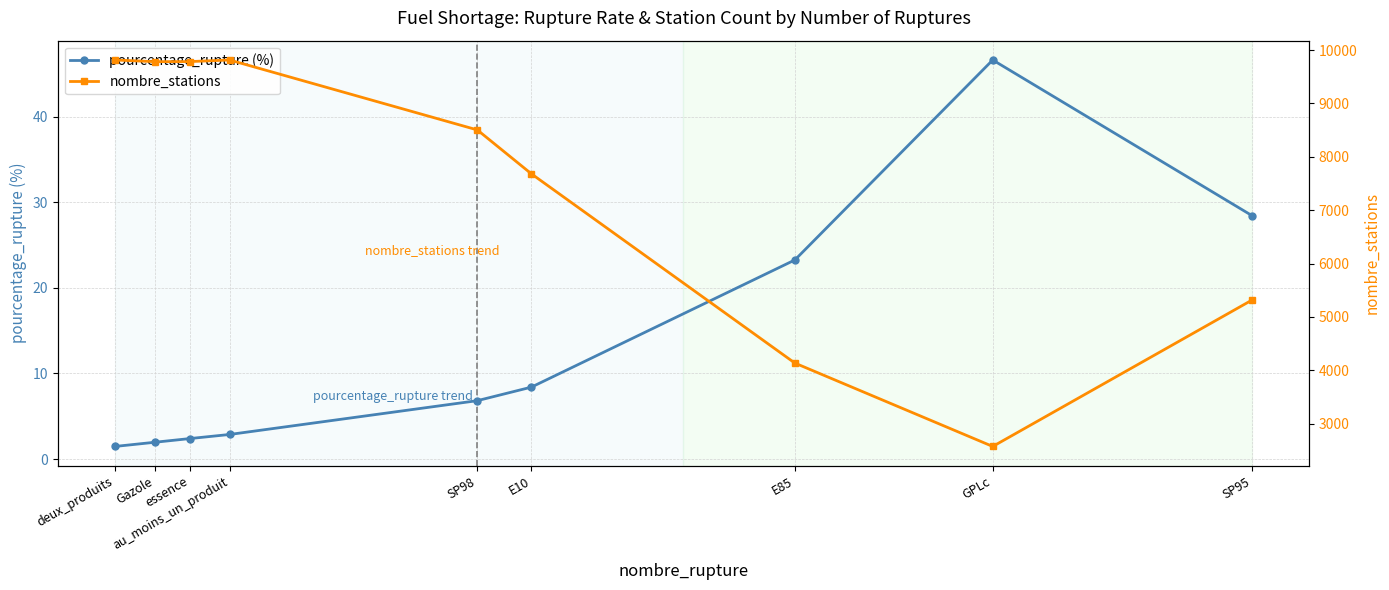

True or false: pourcentage_rupture (%) has more than 1 interior local peaks.

False